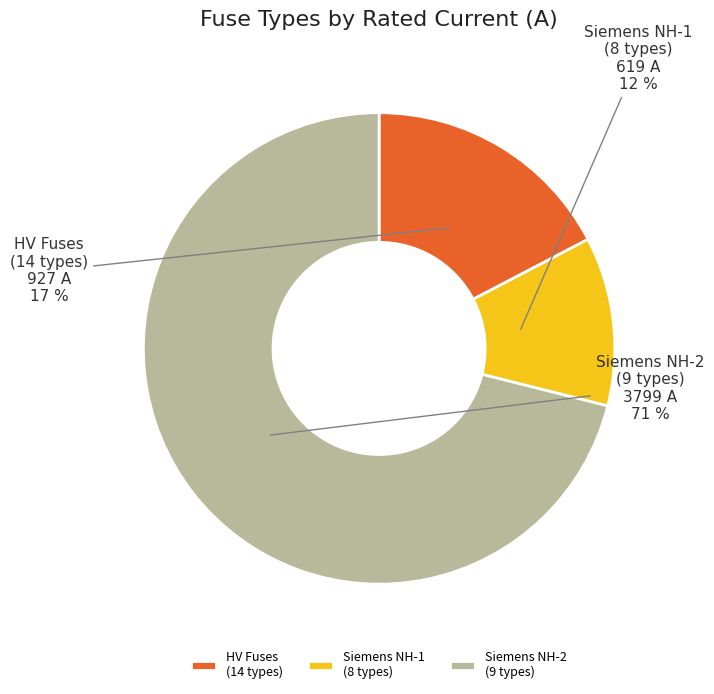

Is there any slice that represents more than half of the pie?

Yes